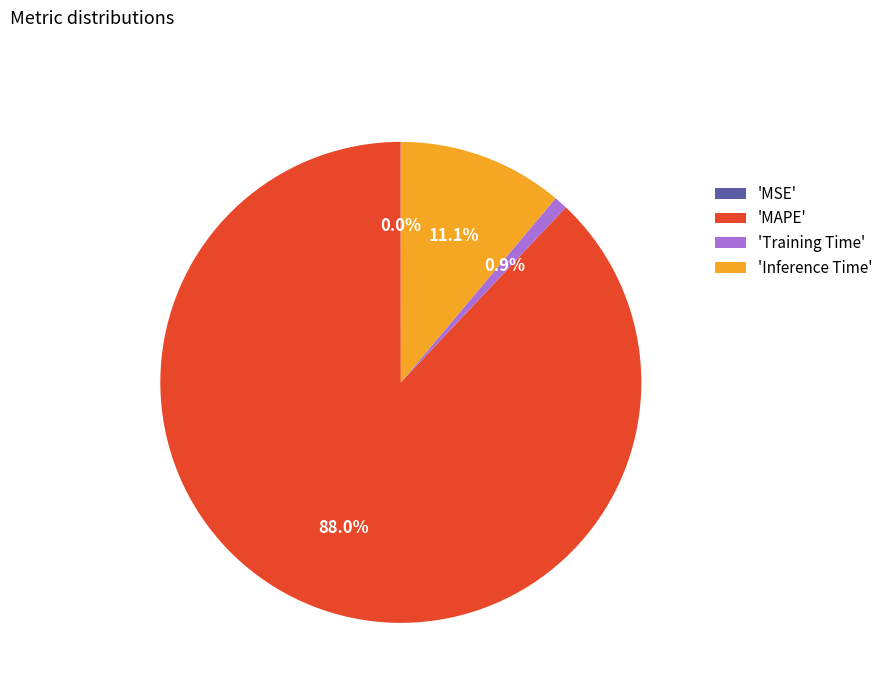

Which slice is the largest?

'MAPE'